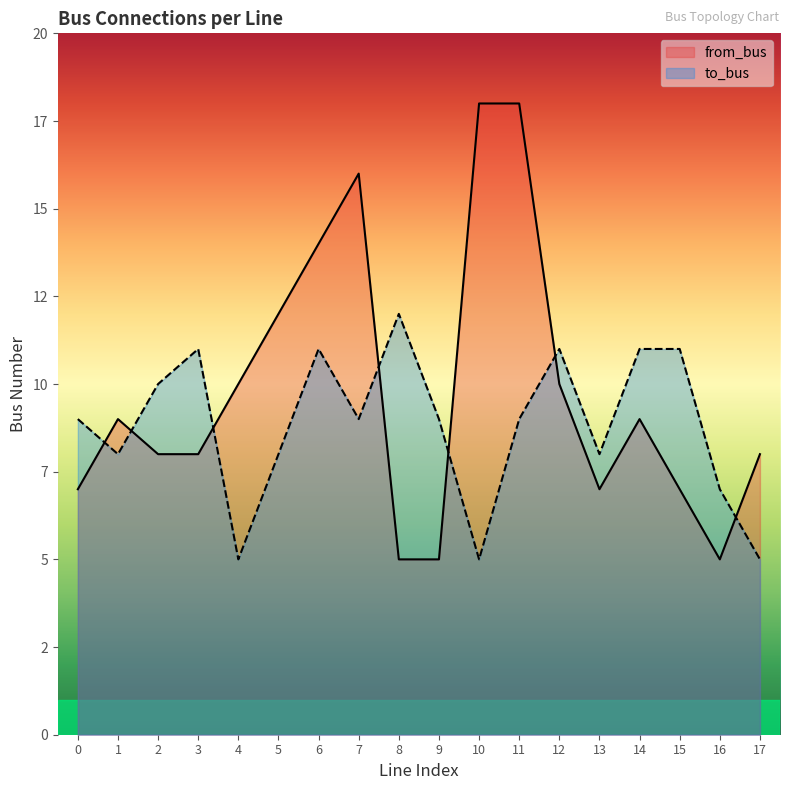

Is the value of to_bus at 16 greater than the value of from_bus at 4?

No